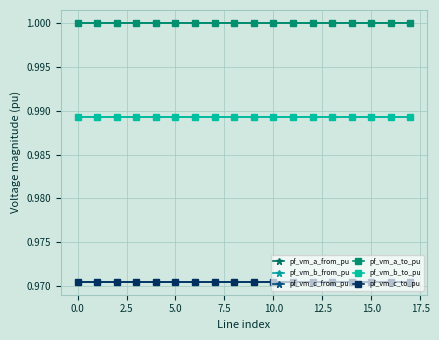

Does the chart have visible grid lines?

Yes